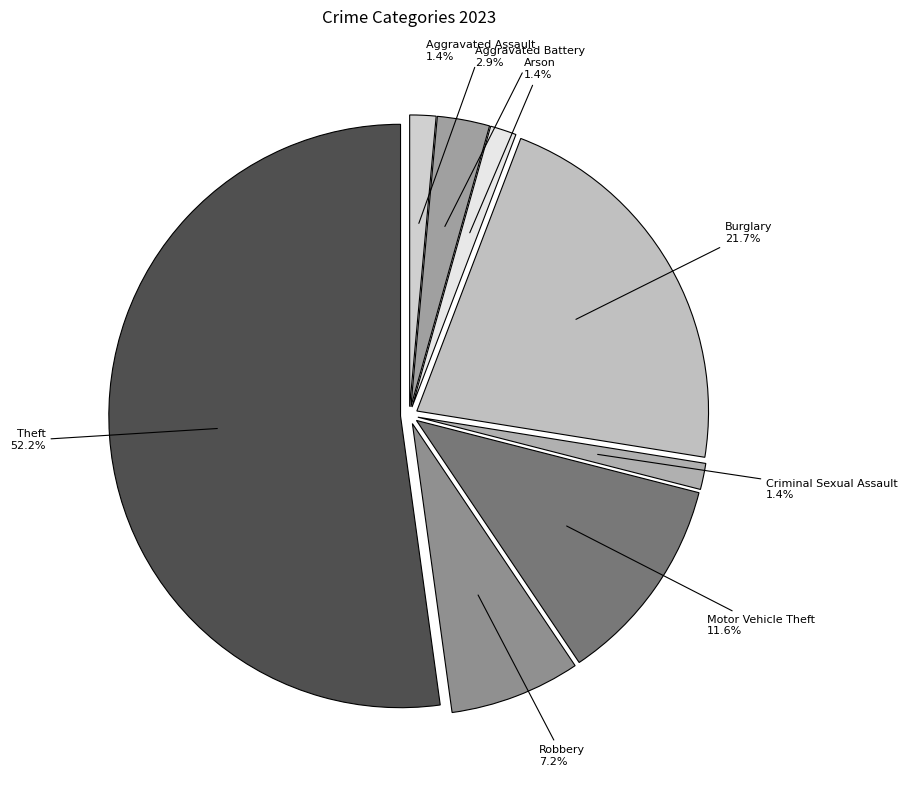

Which category has the biggest portion of the pie?

Theft